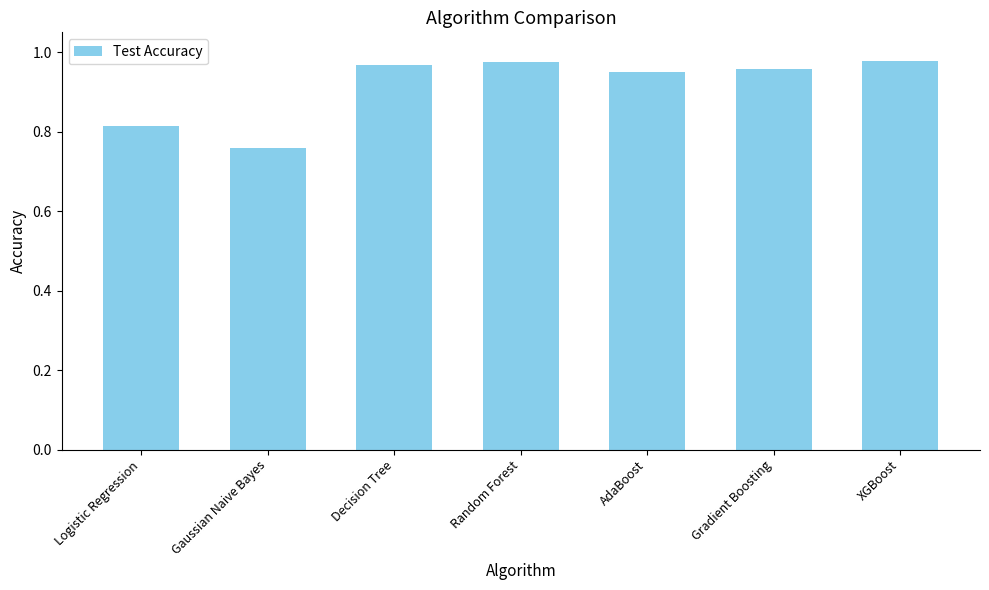

Is it true that the value at Gaussian Naive Bayes is 0.4?

False